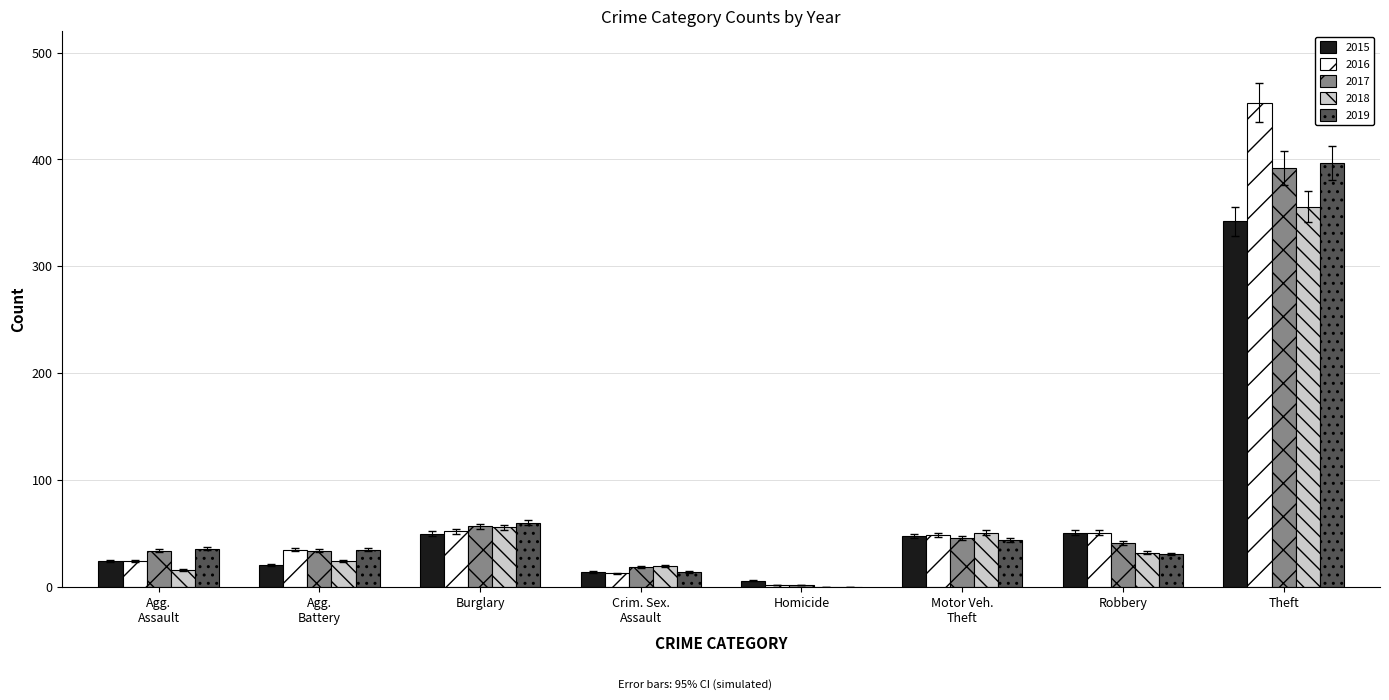

At which category is the sum across all series the highest?

Theft